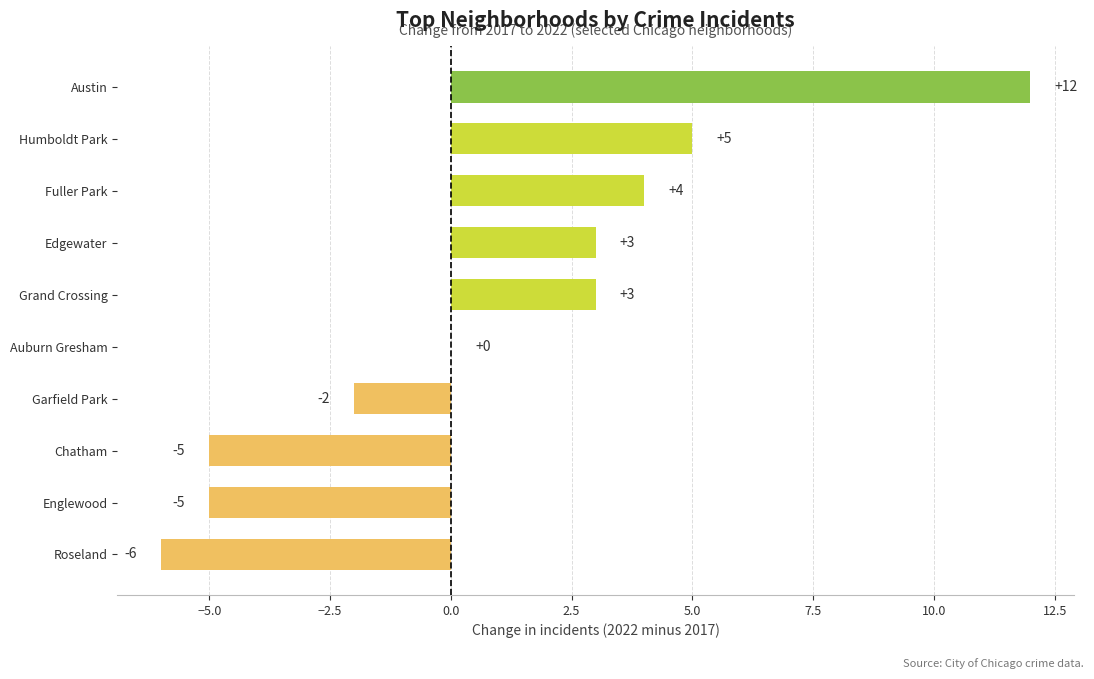

What is the change in value from Roseland to Garfield Park?

+4